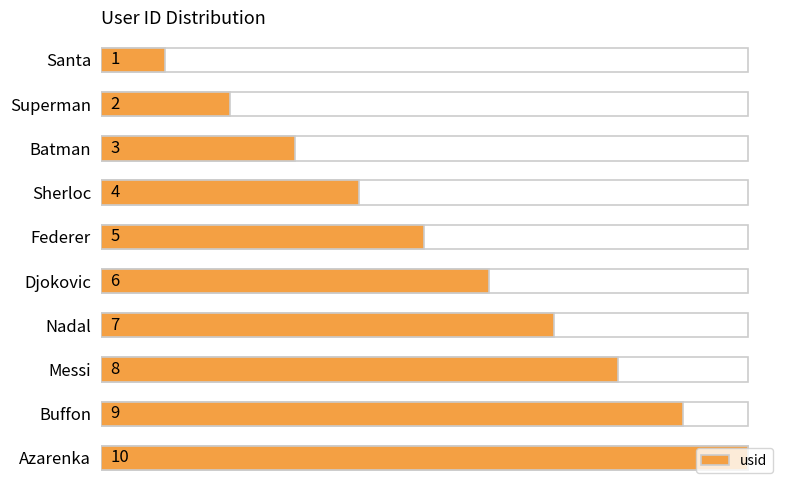

How many bars are there in total?

10